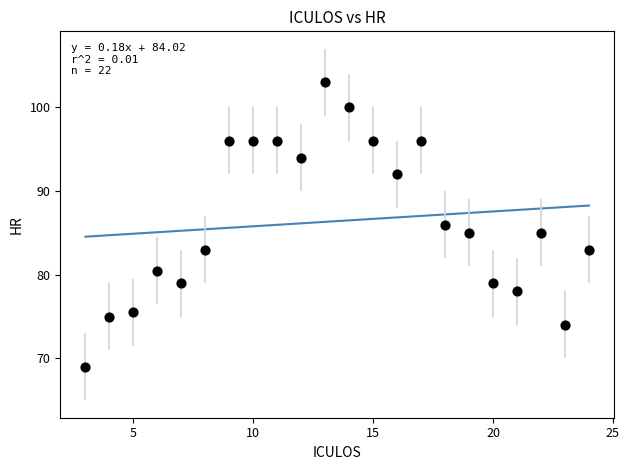

What is the range of X values (max minus min)?

21.0